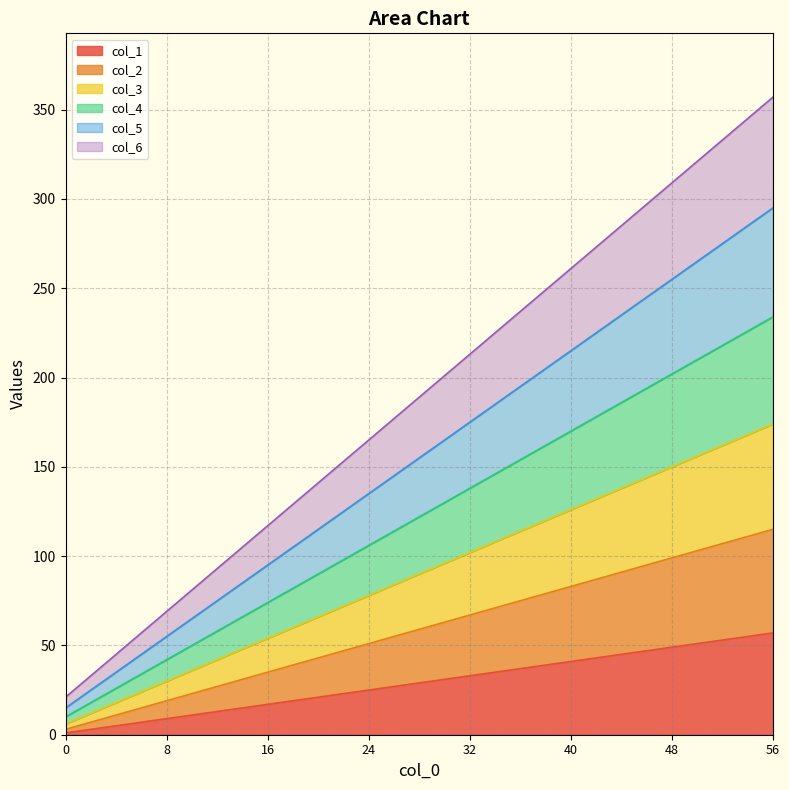

List the labels in order of col_1 value, smallest first.

0, 8, 16, 24, 32, 40, 48, 56